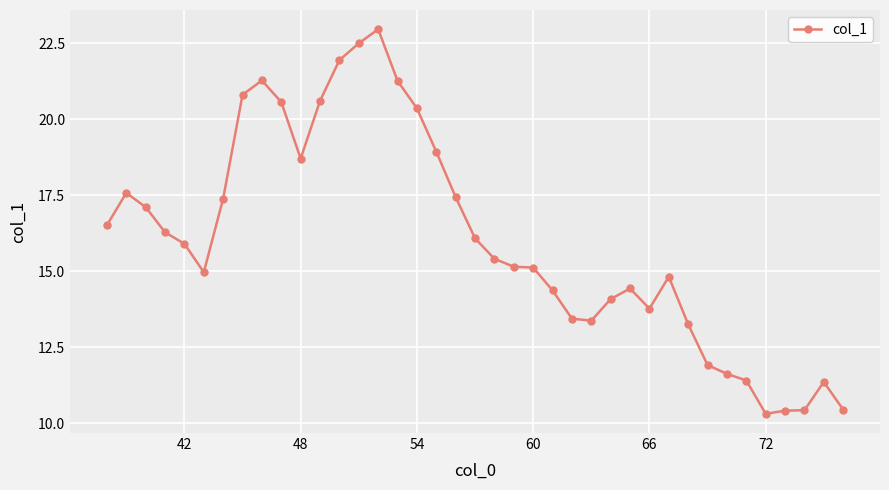

What is the minimum value shown in the chart?

10.3